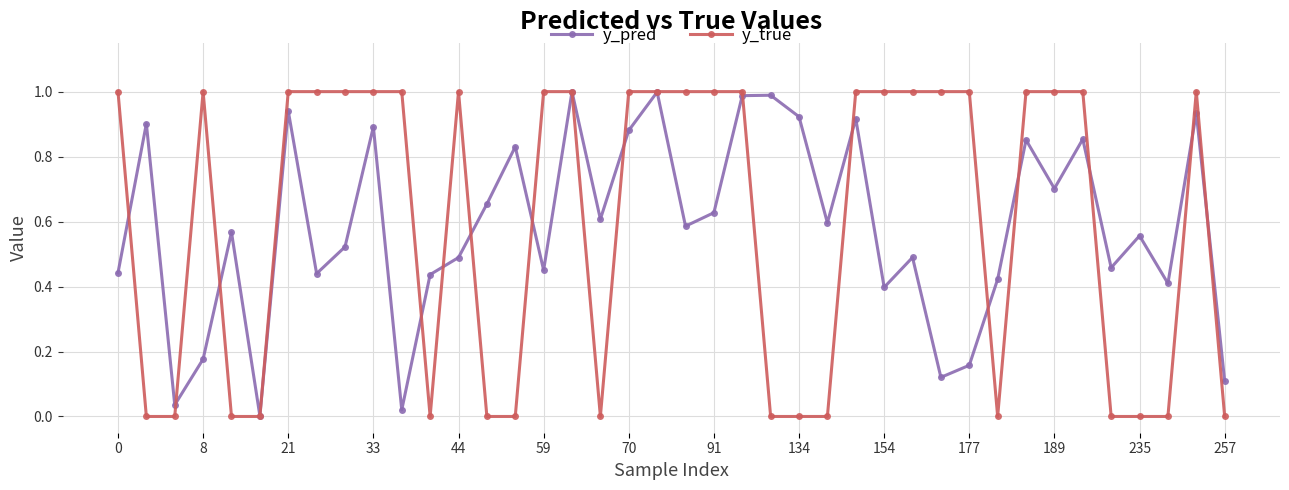

Count the number of data series in this chart.

2